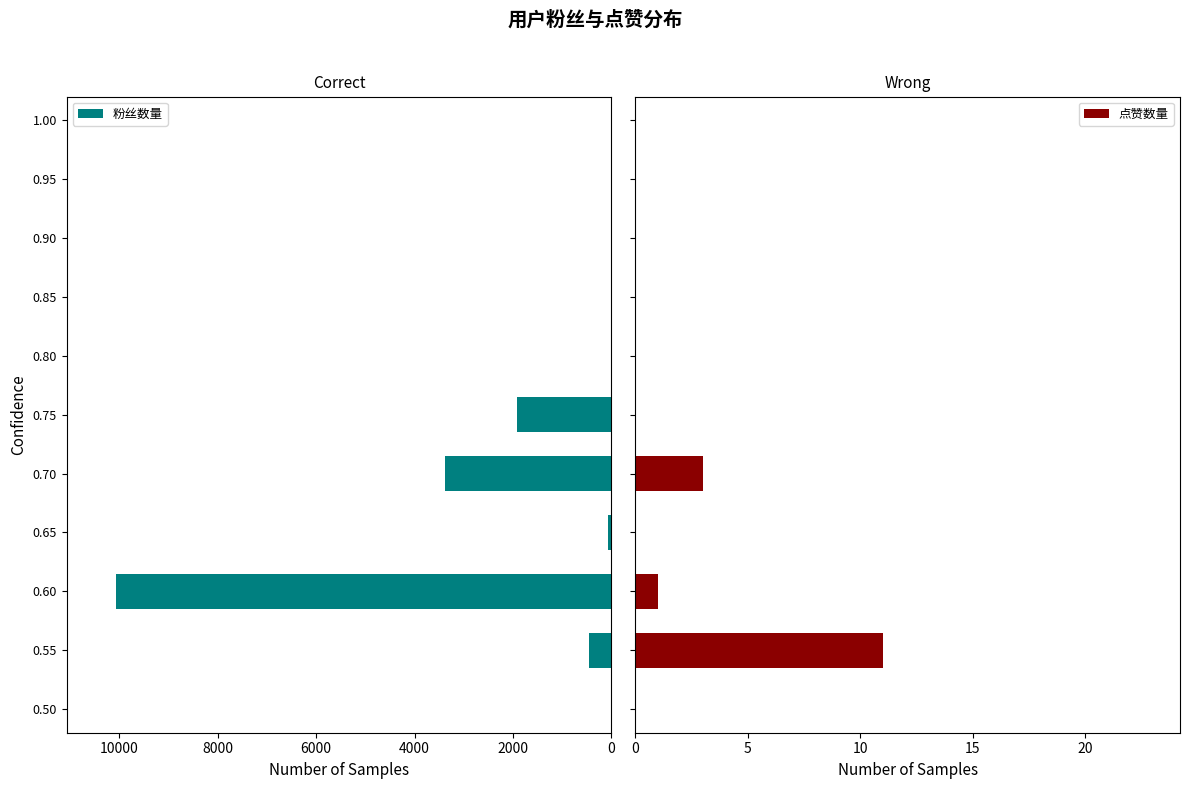

What is the maximum value for 点赞数量?

11